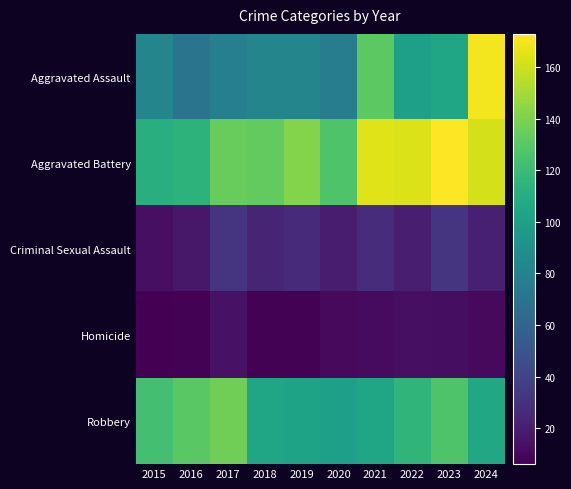

Reading left to right, what are all the values shown in this chart?

Aggravated Assault: 2015=82	2016=70	2017=78	2018=82	2019=82	2020=76	2021=131	2022=100	2023=105	2024=170
Aggravated Battery: 2015=111	2016=114	2017=134	2018=133	2019=142	2020=127	2021=165	2022=164	2023=173	2024=162
Criminal Sexual Assault: 2015=13	2016=17	2017=31	2018=23	2019=26	2020=19	2021=27	2022=20	2023=32	2024=21
Homicide: 2015=6	2016=7	2017=14	2018=7	2019=7	2020=10	2021=11	2022=13	2023=12	2024=10
Robbery: 2015=123	2016=130	2017=137	2018=104	2019=103	2020=100	2021=104	2022=115	2023=127	2024=106